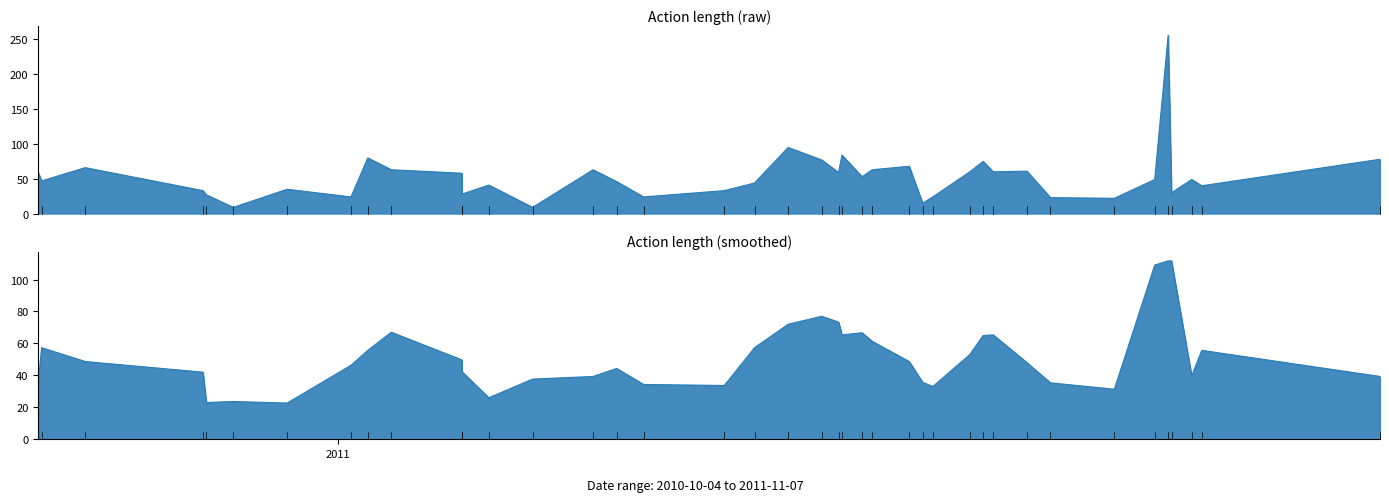

What is the difference between the second highest and second lowest values?

86